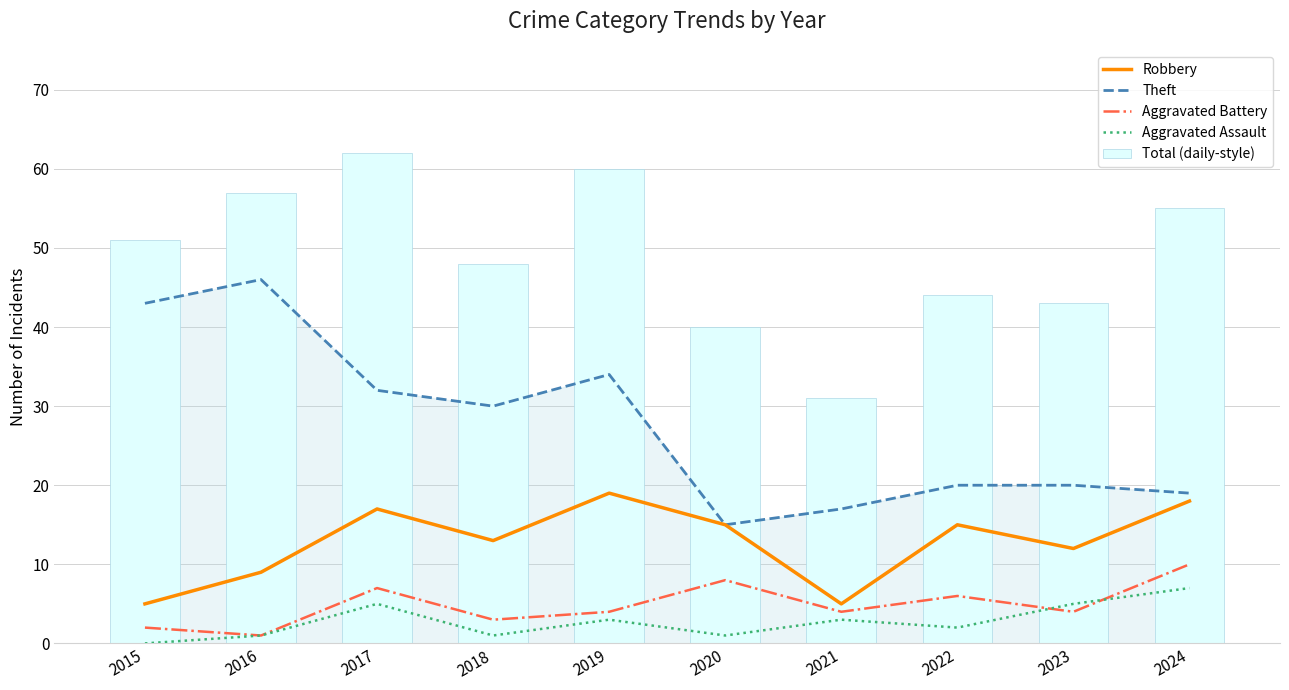

Reading right to left, what are all the values shown in this chart?

Robbery: 2024=18	2023=12	2022=15	2021=5	2020=15	2019=19	2018=13	2017=17	2016=9	2015=5
Theft: 2024=19	2023=20	2022=20	2021=17	2020=15	2019=34	2018=30	2017=32	2016=46	2015=43
Aggravated Battery: 2024=10	2023=4	2022=6	2021=4	2020=8	2019=4	2018=3	2017=7	2016=1	2015=2
Aggravated Assault: 2024=7	2023=5	2022=2	2021=3	2020=1	2019=3	2018=1	2017=5	2016=1	2015=0
Total (daily-style): 2024=55	2023=43	2022=44	2021=31	2020=40	2019=60	2018=48	2017=62	2016=57	2015=51